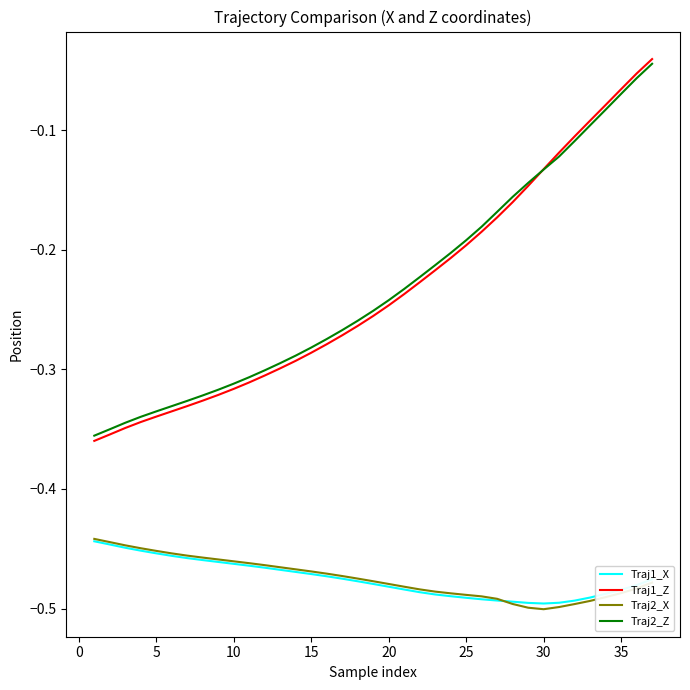

Which series has the largest range (max minus min)?

Traj1_Z